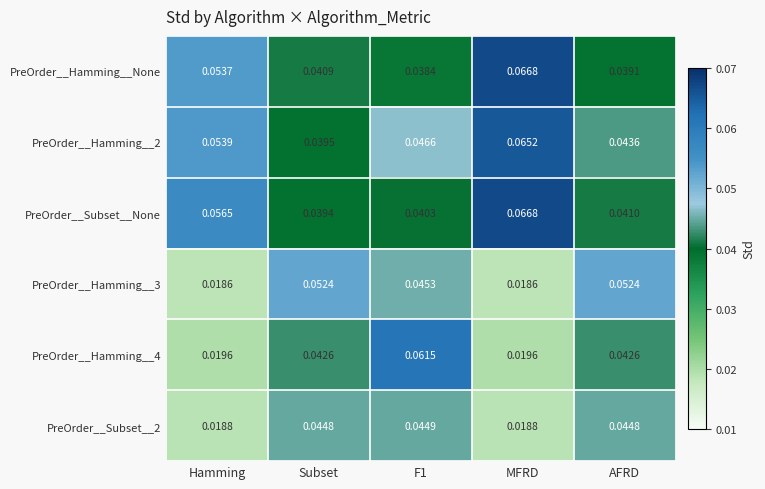

Is the value of PreOrder__Hamming__2 at F1 greater than the value of PreOrder__Hamming__None at F1?

Yes